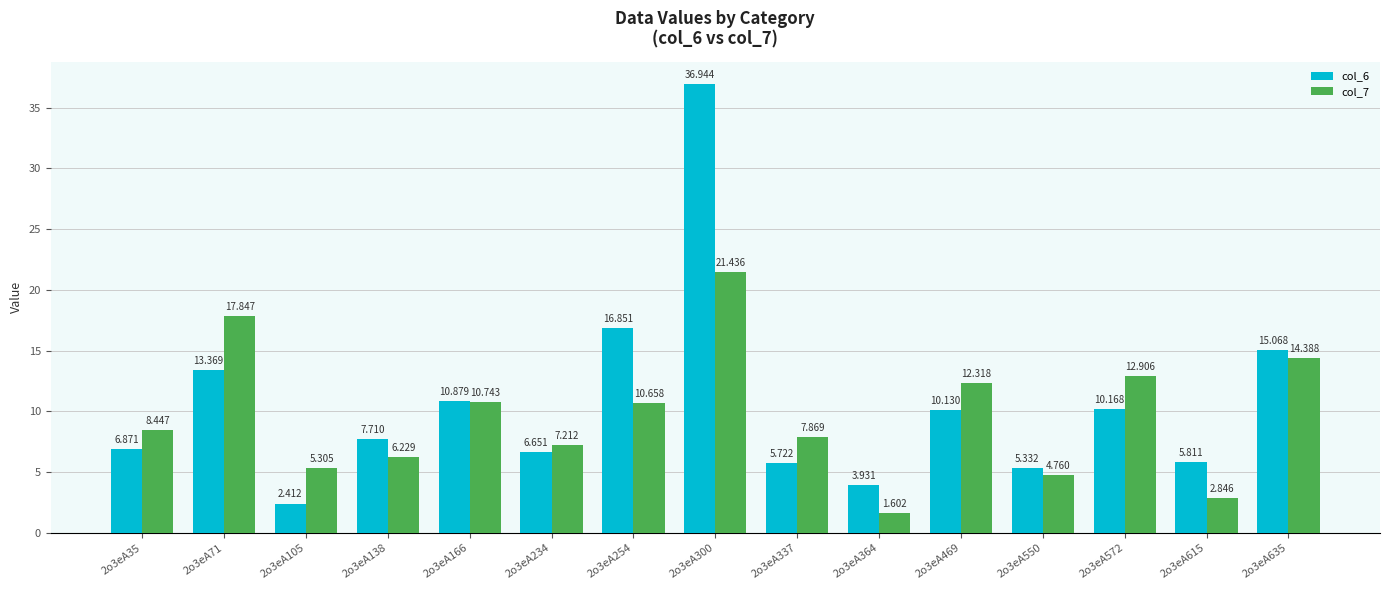

What is the value of the col_7 bar at the 5th from the left?

10.7